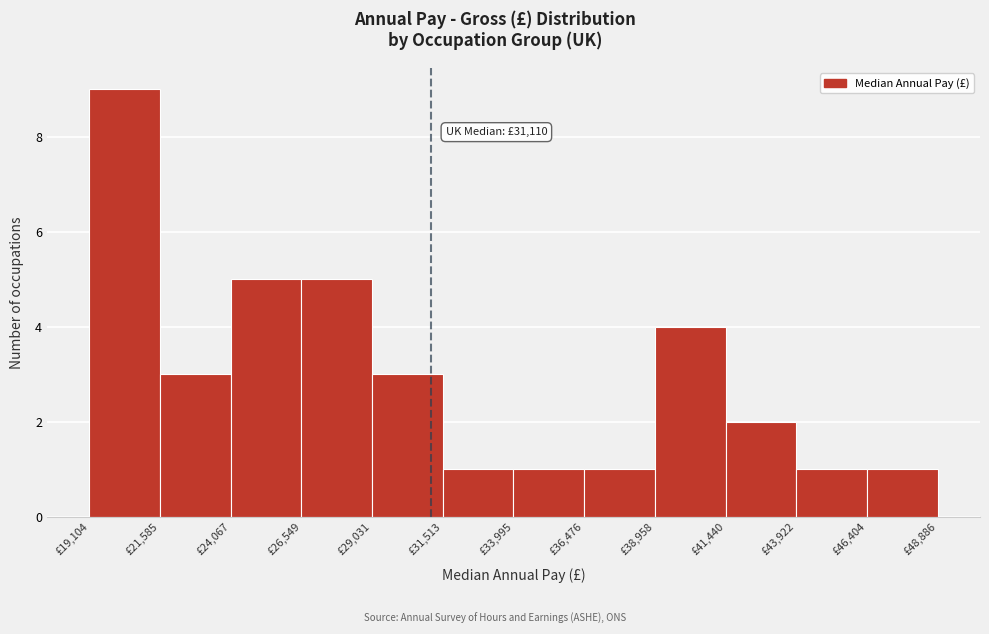

Over which range of the x-axis is the bar tallest?

19000 to 21500